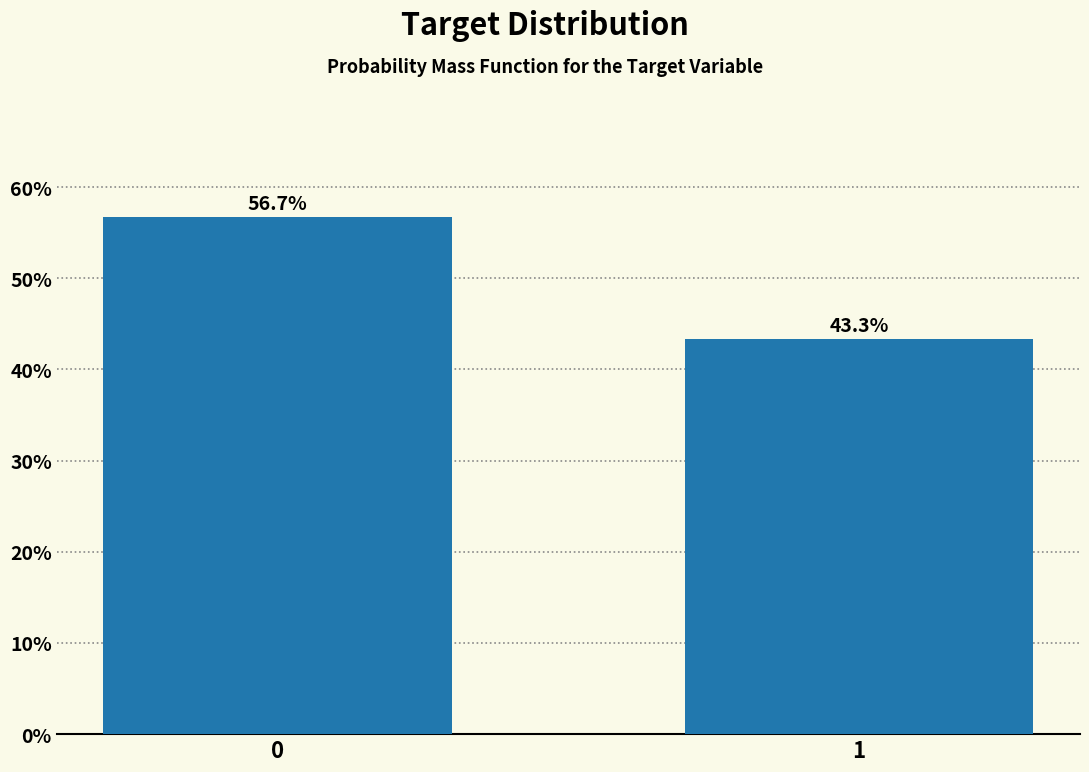

Reading left to right, extract all data points from this chart.

0=56.7	1=43.3